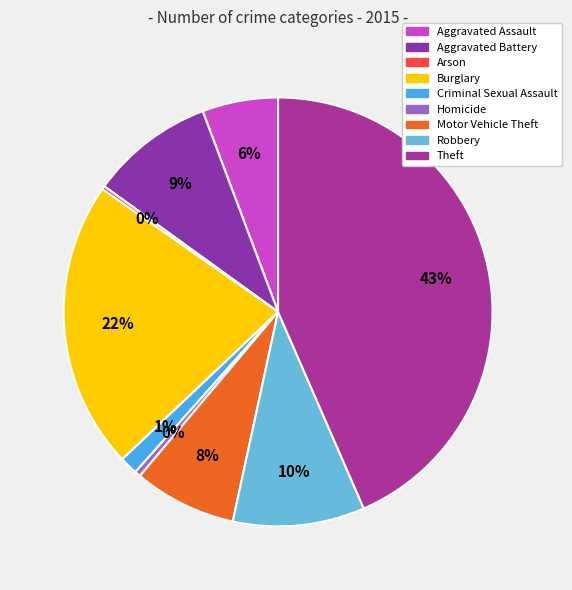

Count the number of slices in the pie.

9